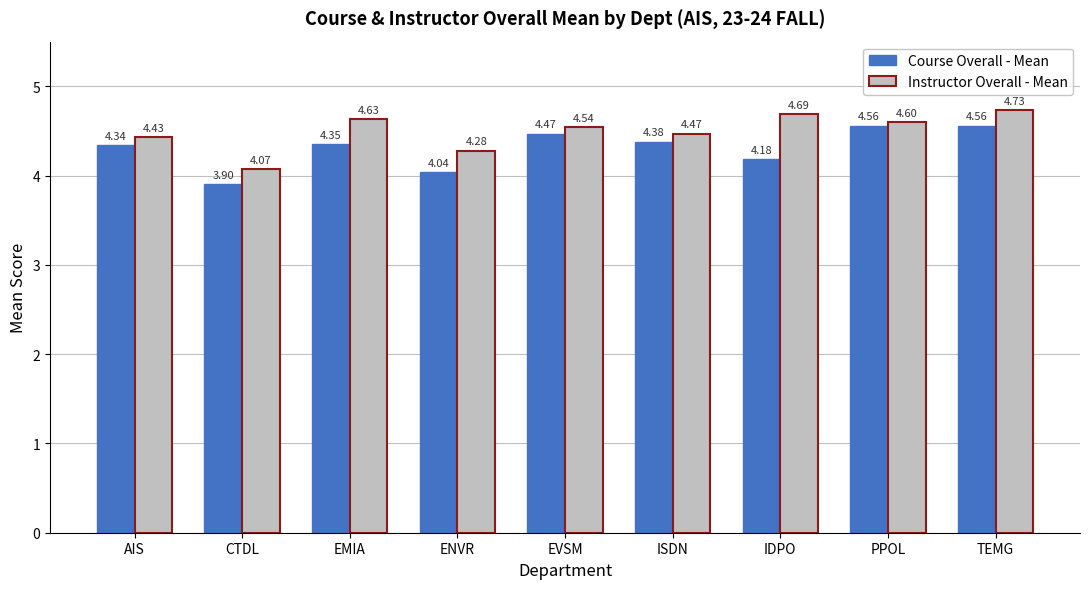

At which category does the chart reach its minimum across all series?

CTDL